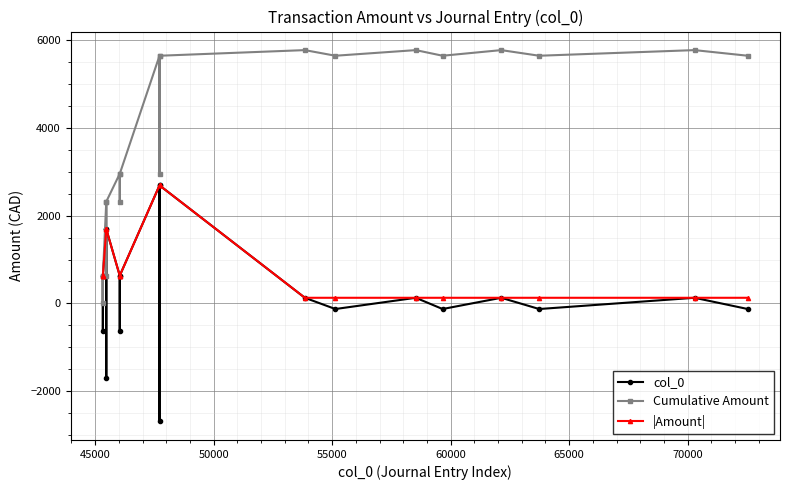

What is the minimum value shown in the chart?

-2688.0